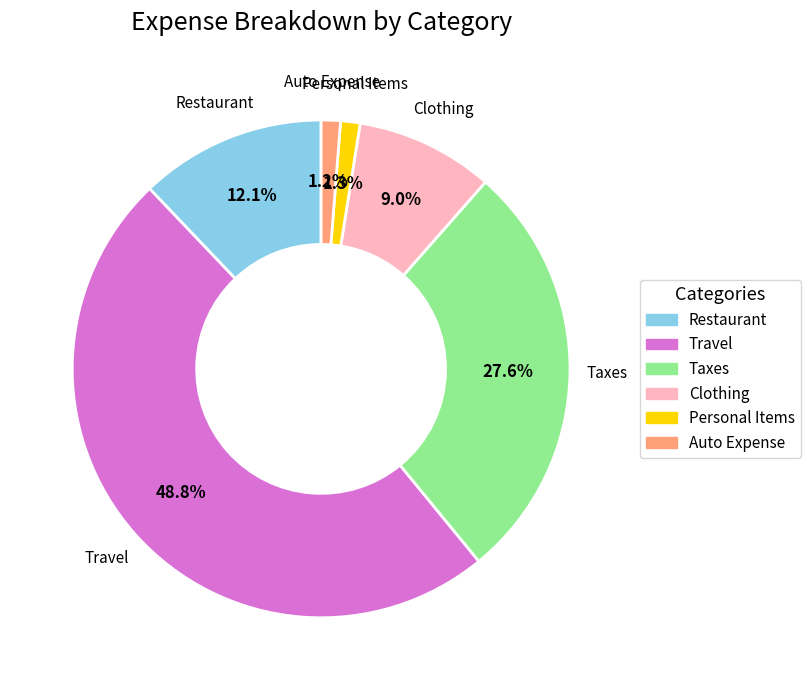

To the nearest percent, what is the average slice percentage?

17%